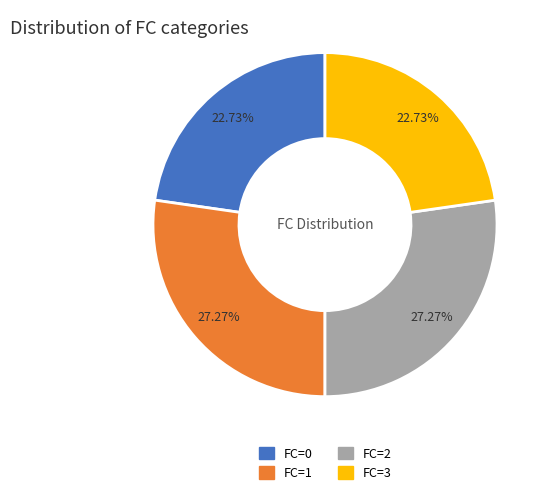

Is there any slice that represents more than half of the pie?

No